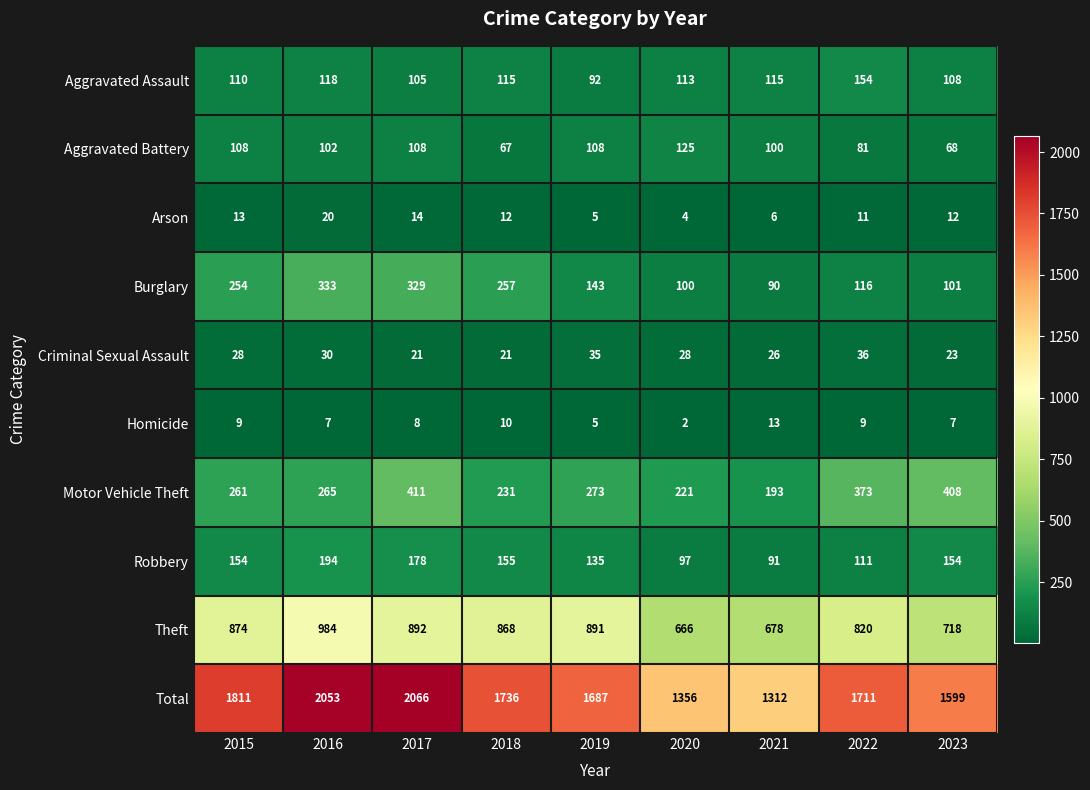

List the series in order of their peak value, lowest first.

Homicide, Arson, Criminal Sexual Assault, Aggravated Battery, Aggravated Assault, Robbery, Burglary, Motor Vehicle Theft, Theft, Total